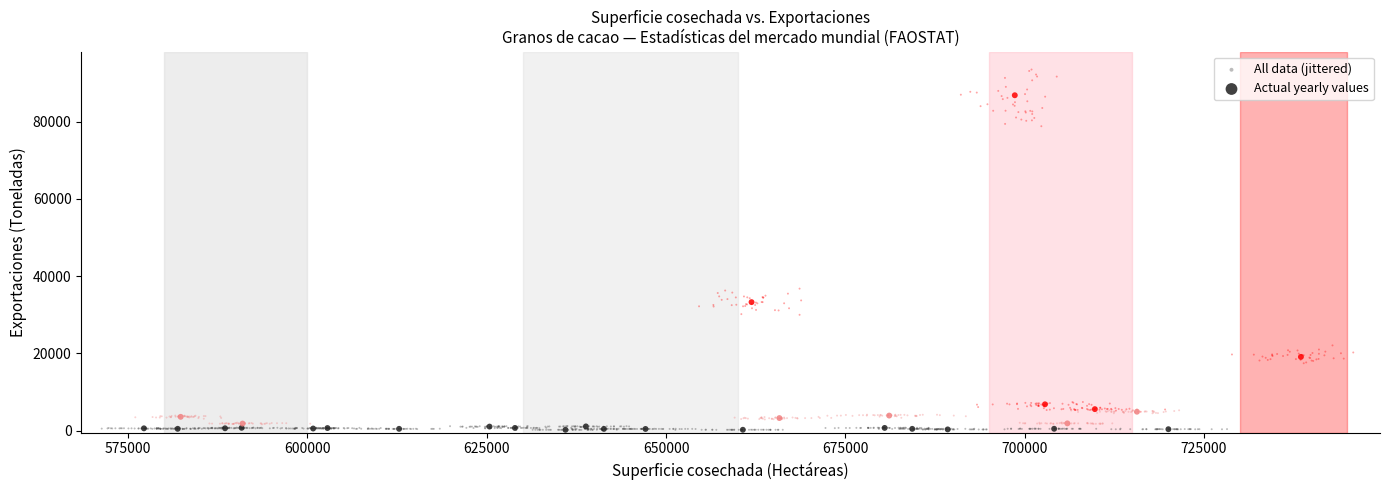

Which series has the largest Y range (max minus min)?

All data (jittered)